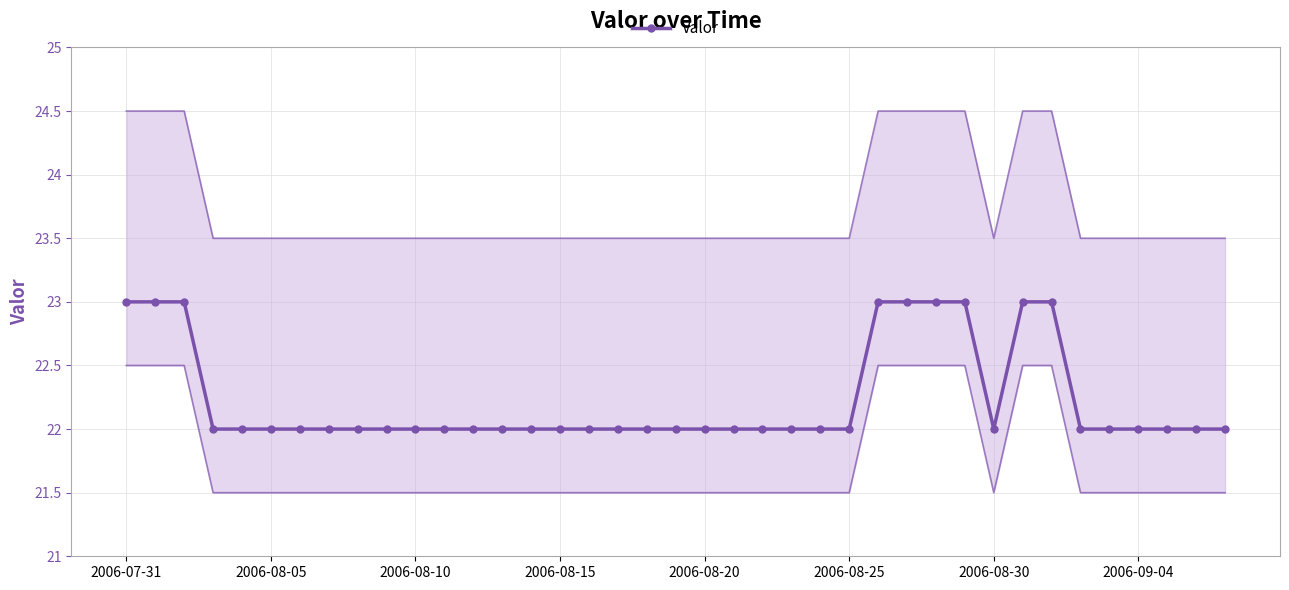

The value of Valor at 2006-08-30 is 22. True or false?

True